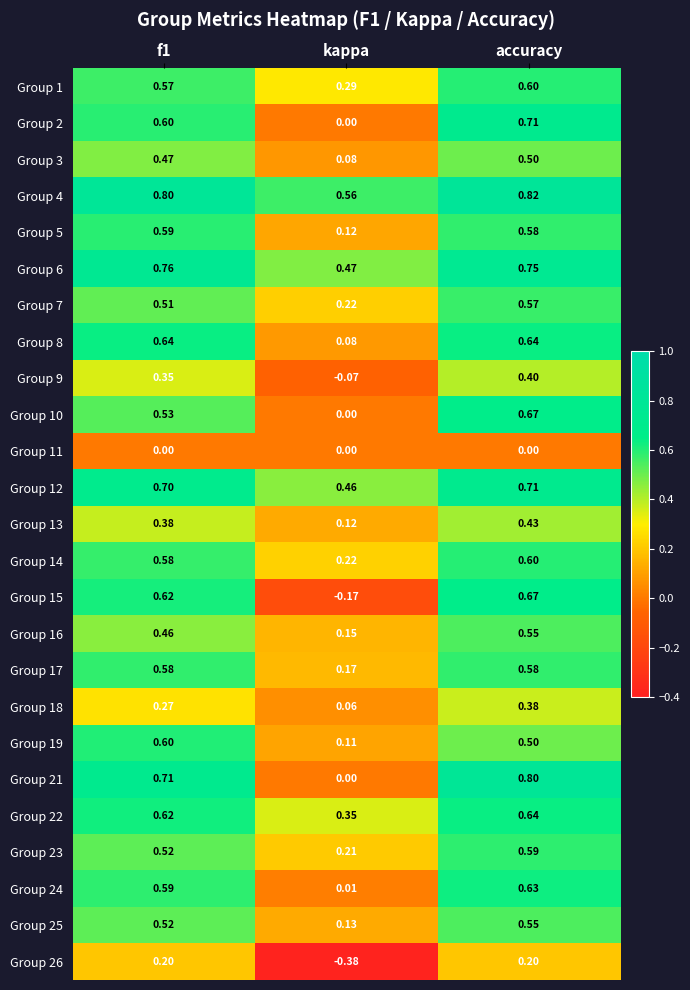

Which category has the lowest value in the Group 17 series?

kappa